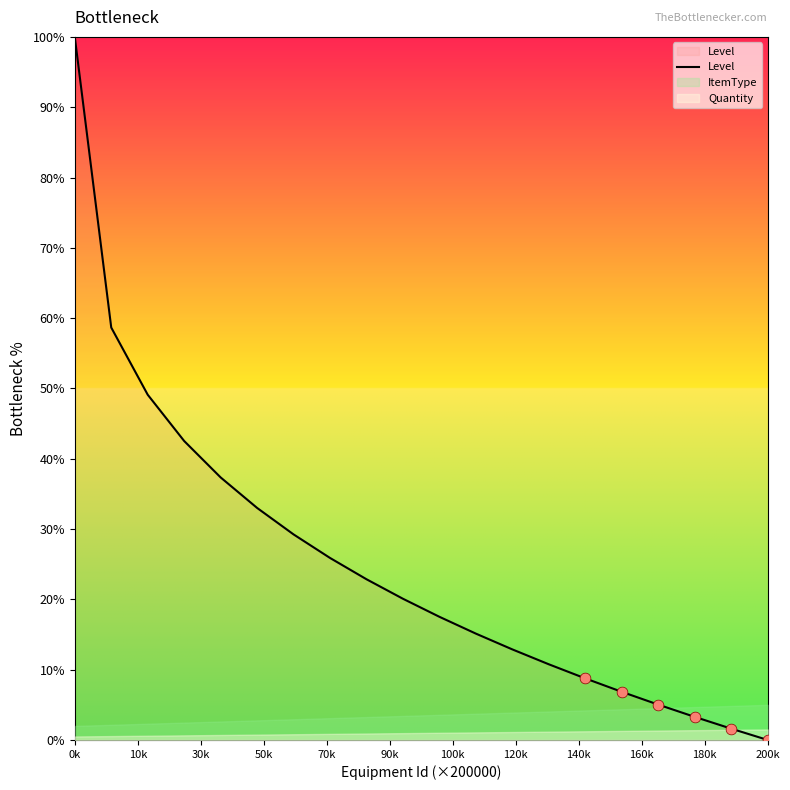

What is the highest value of the Level series?

100.0